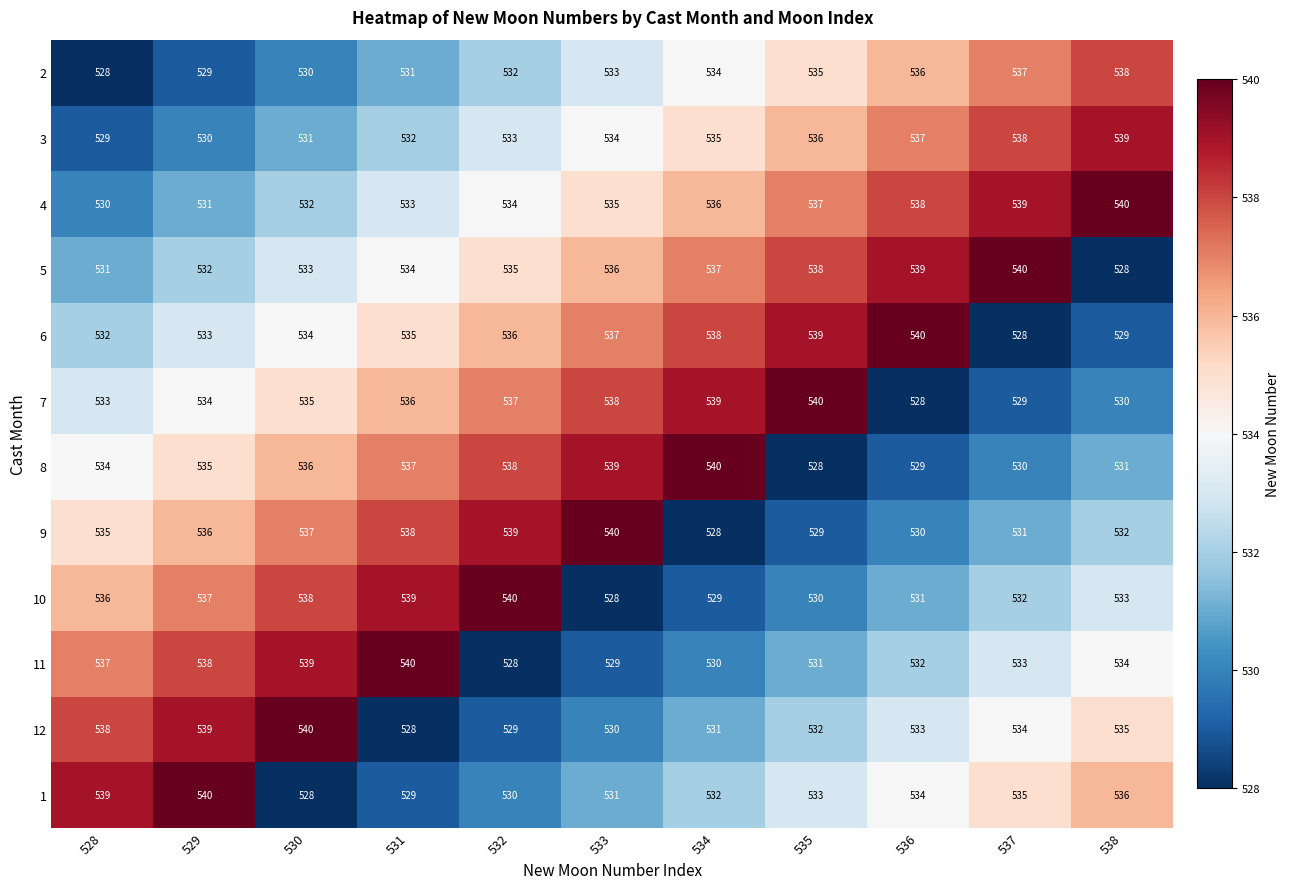

Where is 10 nearest to the value 534?

538